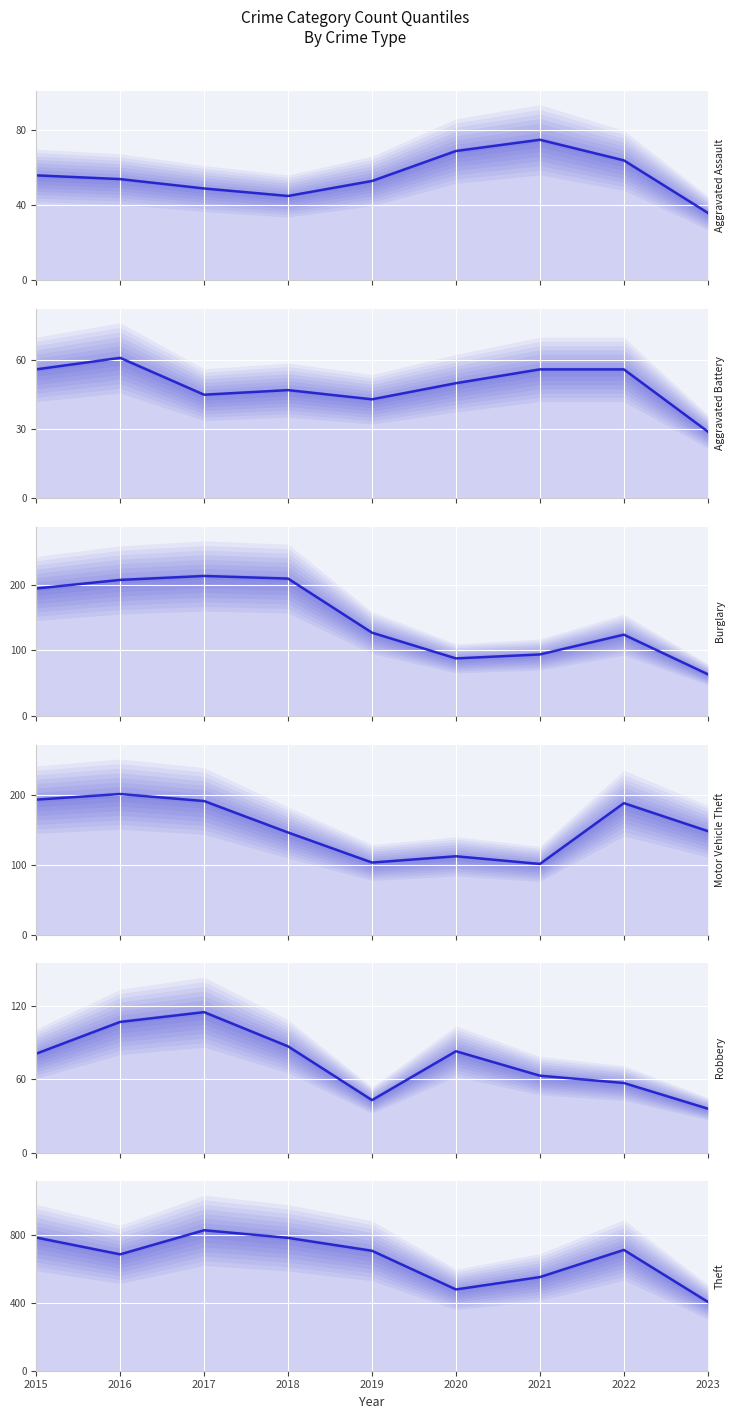

List the series in order of their peak value, lowest first.

Aggravated Battery, Aggravated Assault, Robbery, Motor Vehicle Theft, Burglary, Theft